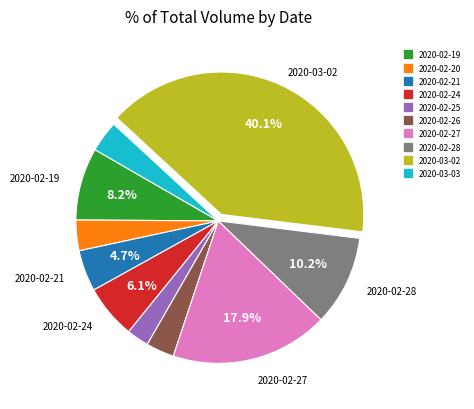

Which has a higher value, 2020-02-26 or 2020-02-25?

2020-02-26